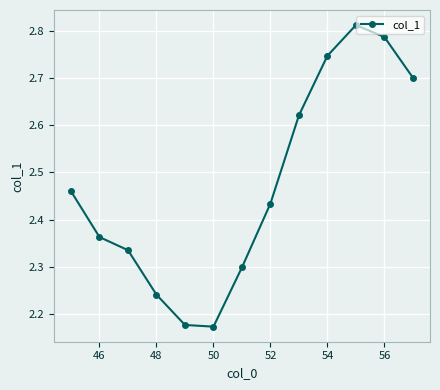

How many points are lower than both their immediate neighbors (excluding endpoints)?

1